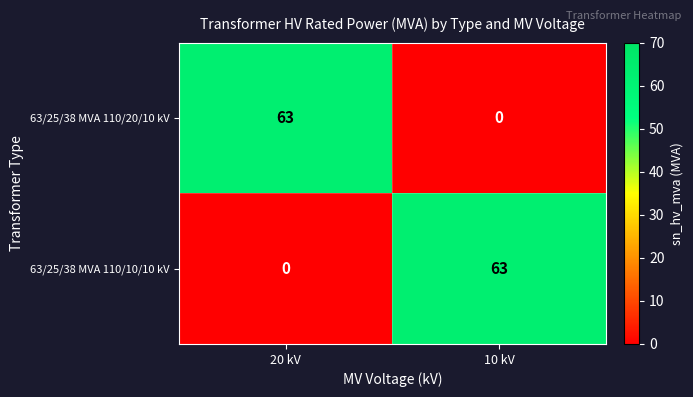

Is it true that 63/25/38 MVA 110/20/10 kV equals 93 at 20 kV?

False